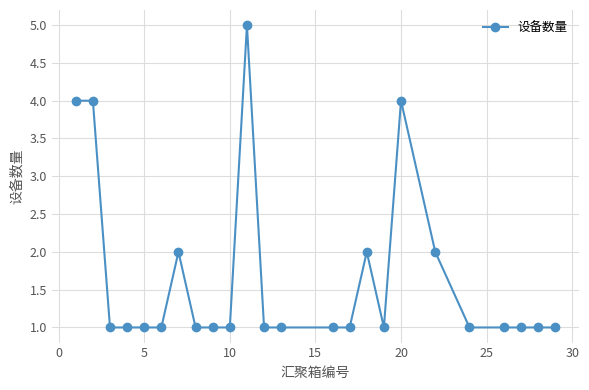

What is the maximum value shown in the chart?

5